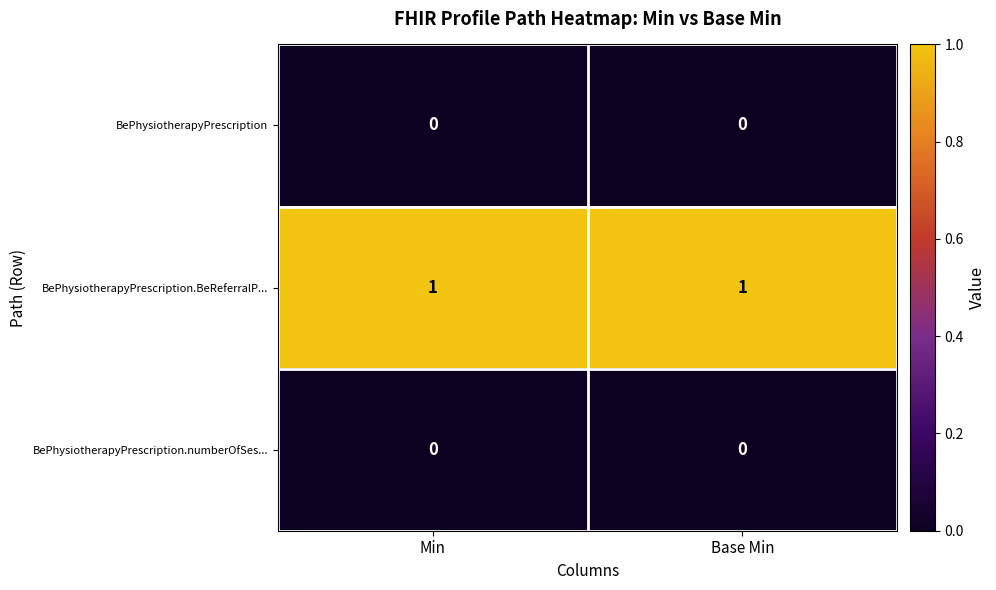

Which series has the largest total across all categories?

BePhysiotherapyPrescription.BeReferralP...